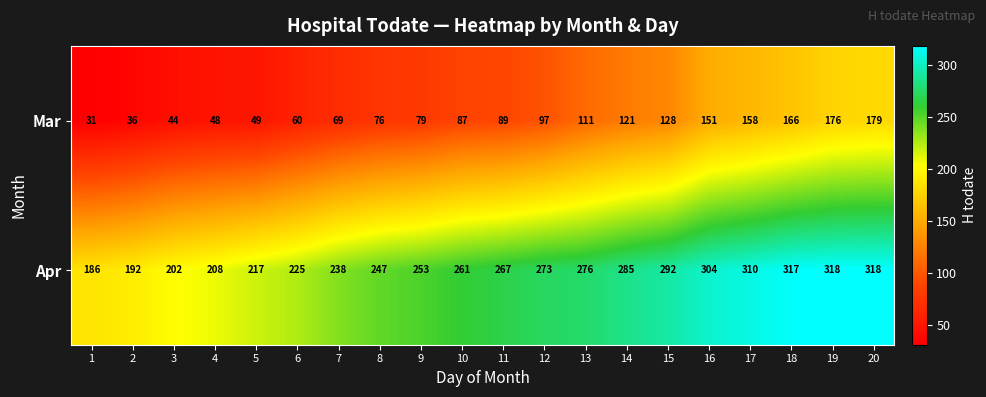

What is the smallest value displayed?

31